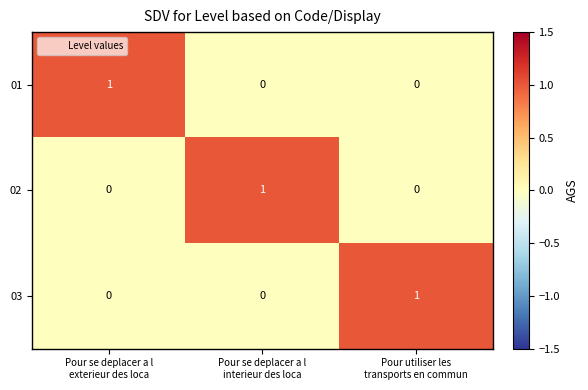

At how many categories does at least one series exceed 0?

3